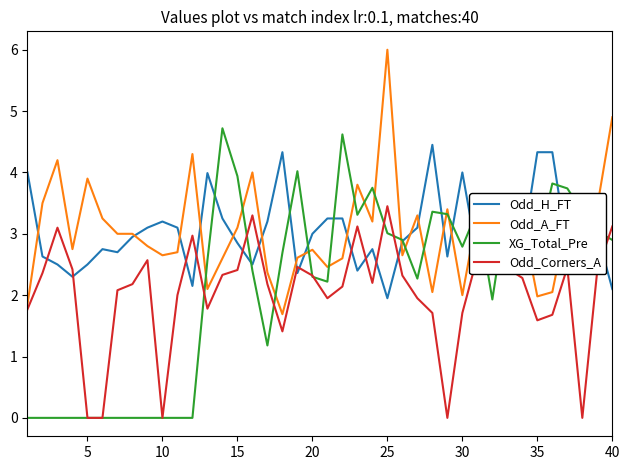

True or false: XG_Total_Pre and Odd_Corners_A cross at least once.

True